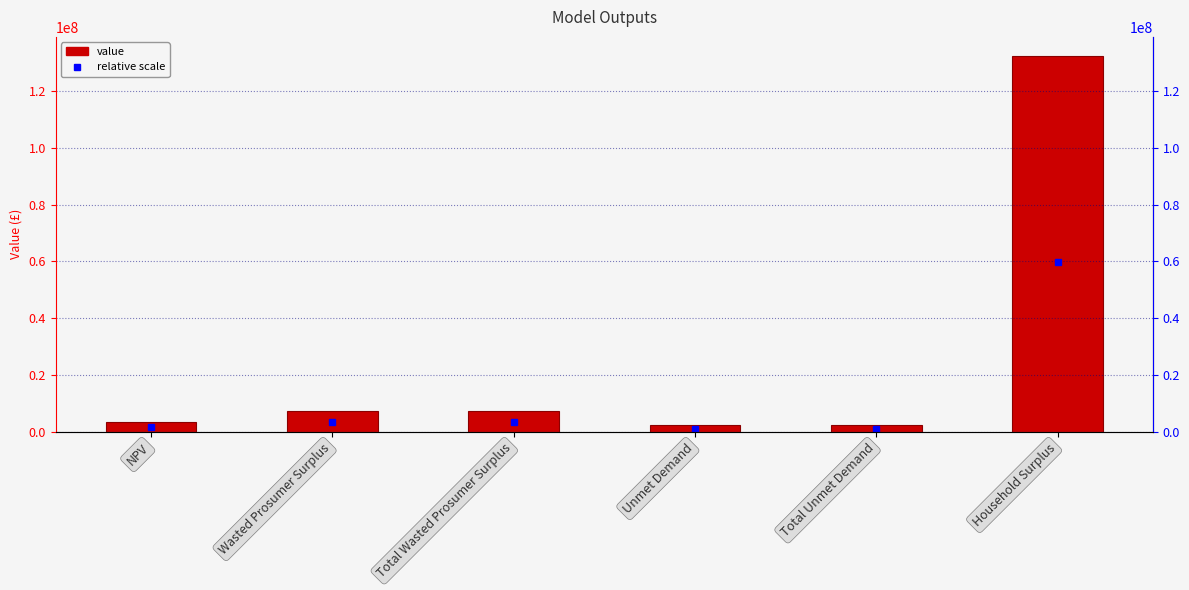

Rank the categories by value from lowest to highest.

Unmet Demand, Total Unmet Demand, NPV, Wasted Prosumer Surplus, Total Wasted Prosumer Surplus, Household Surplus